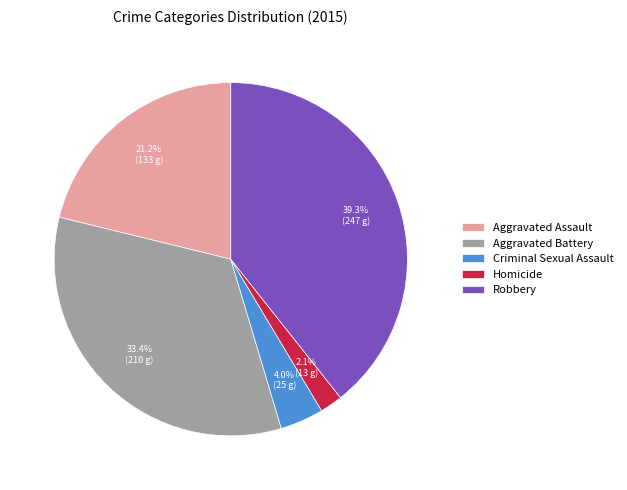

How many segments does this pie chart have?

5